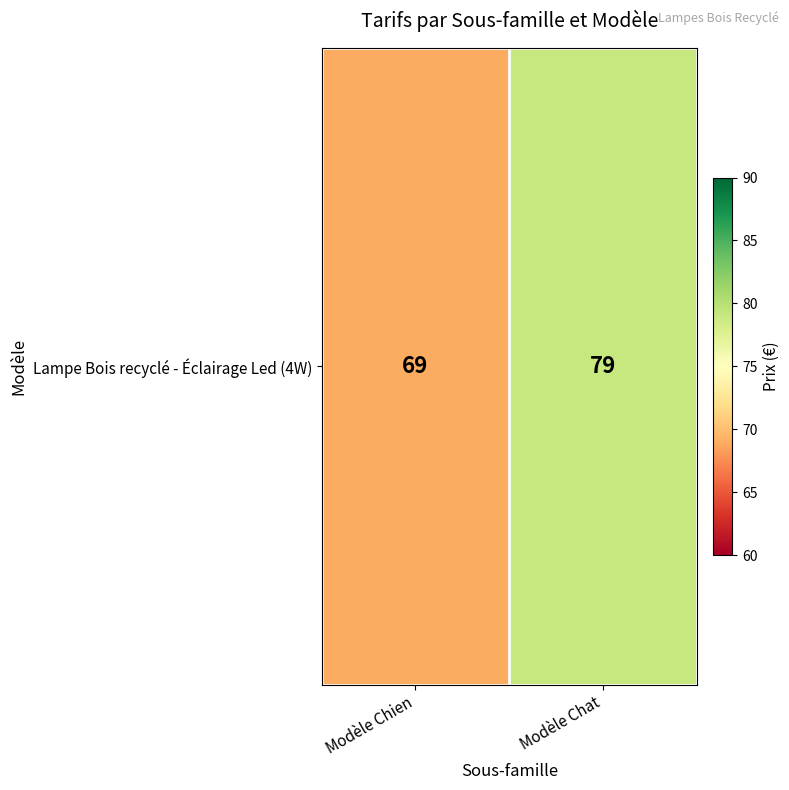

What is the change in value from Modèle Chien to Modèle Chat?

+10